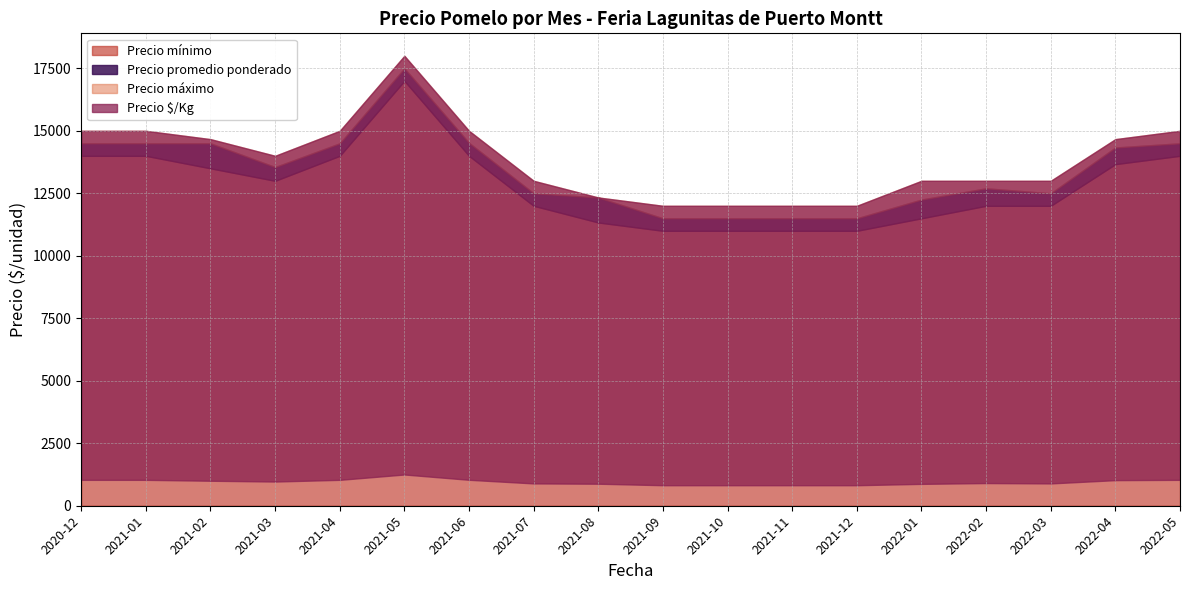

True or false: Precio máximo has a value of 2725 at 2022-03.

False